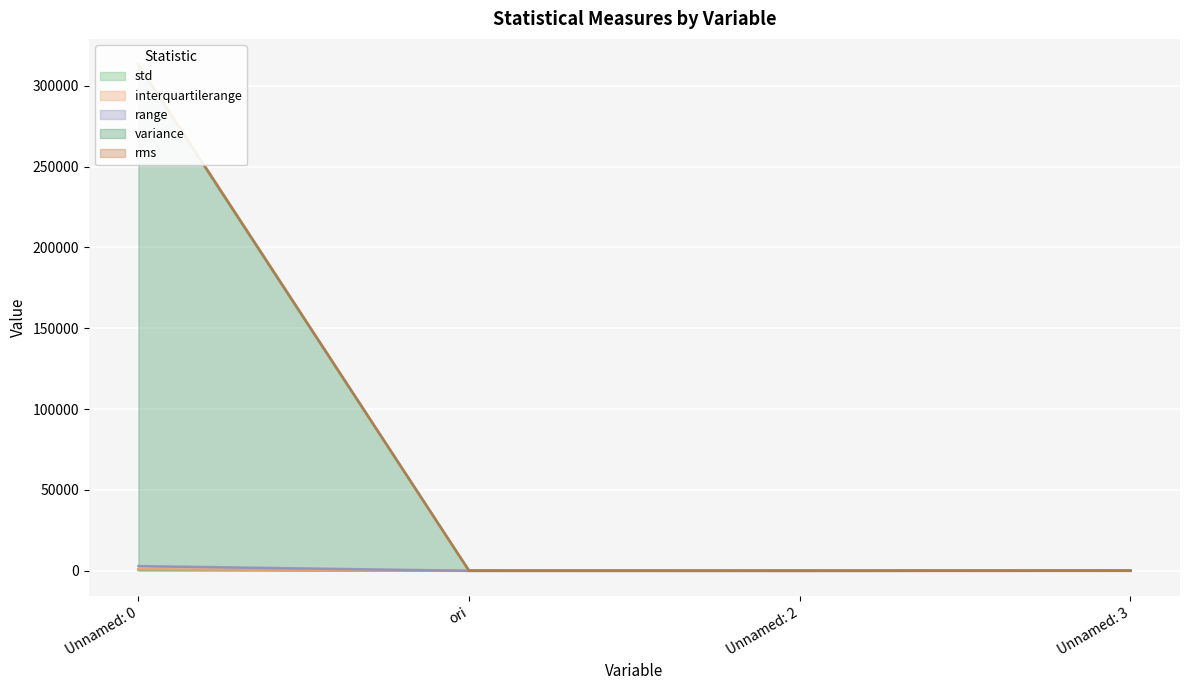

How many lines are shown in the chart?

5